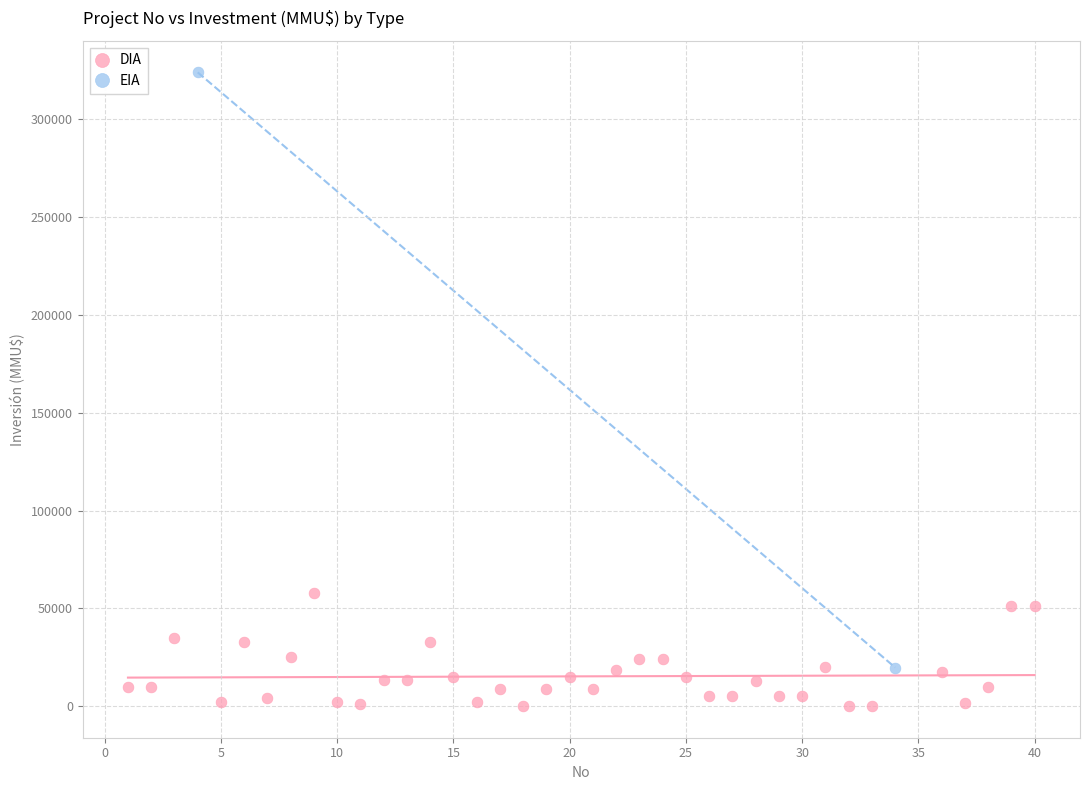

What are all the series names shown in the legend?

DIA, EIA